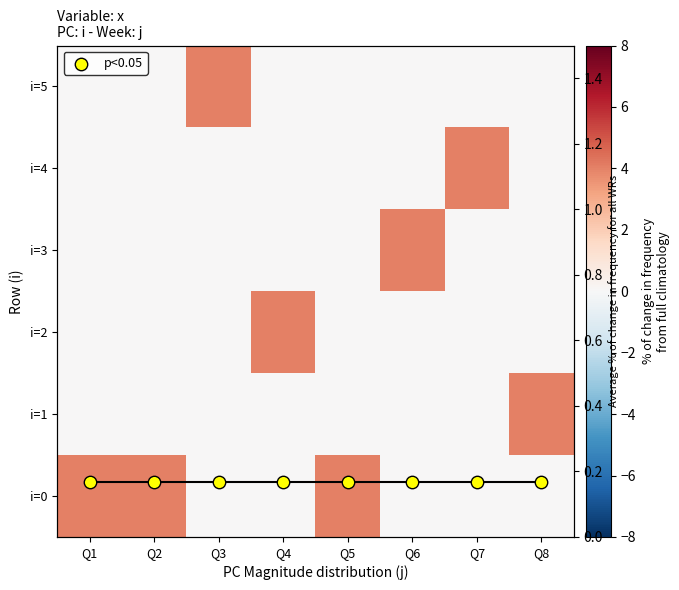

The p<0.05 series shows 0.3 at Q5. True or false?

False